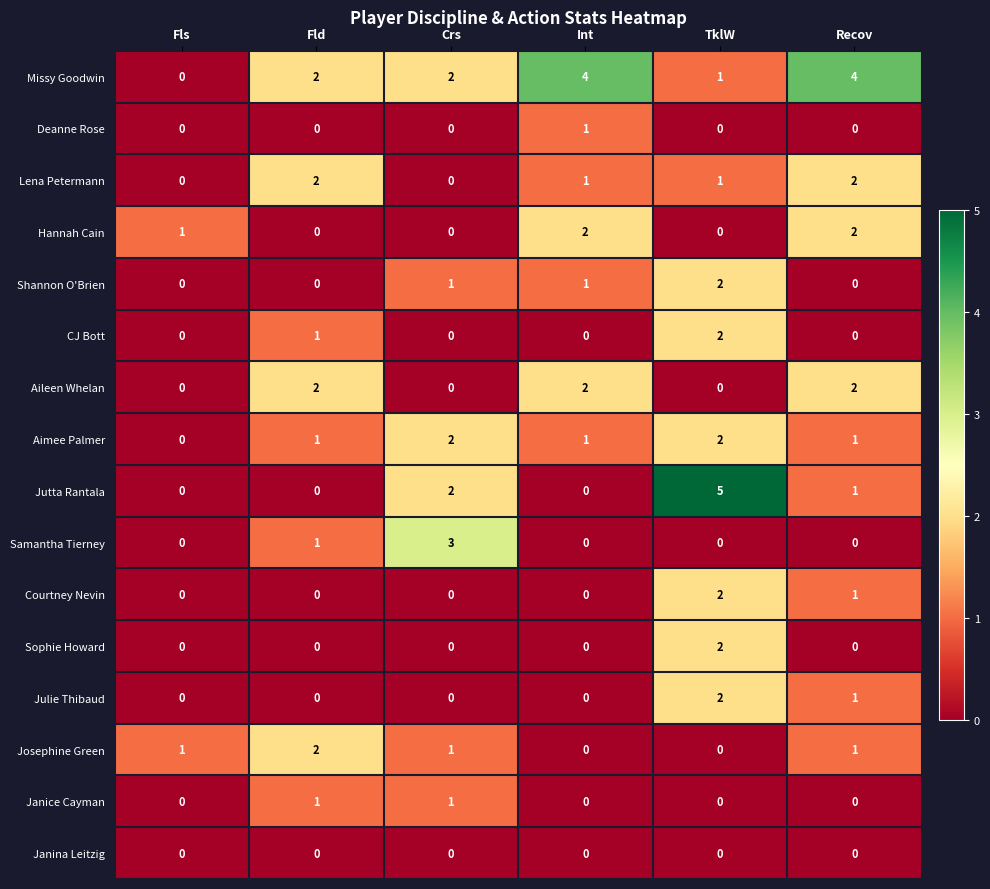

Which series has the largest total across all categories?

Missy Goodwin